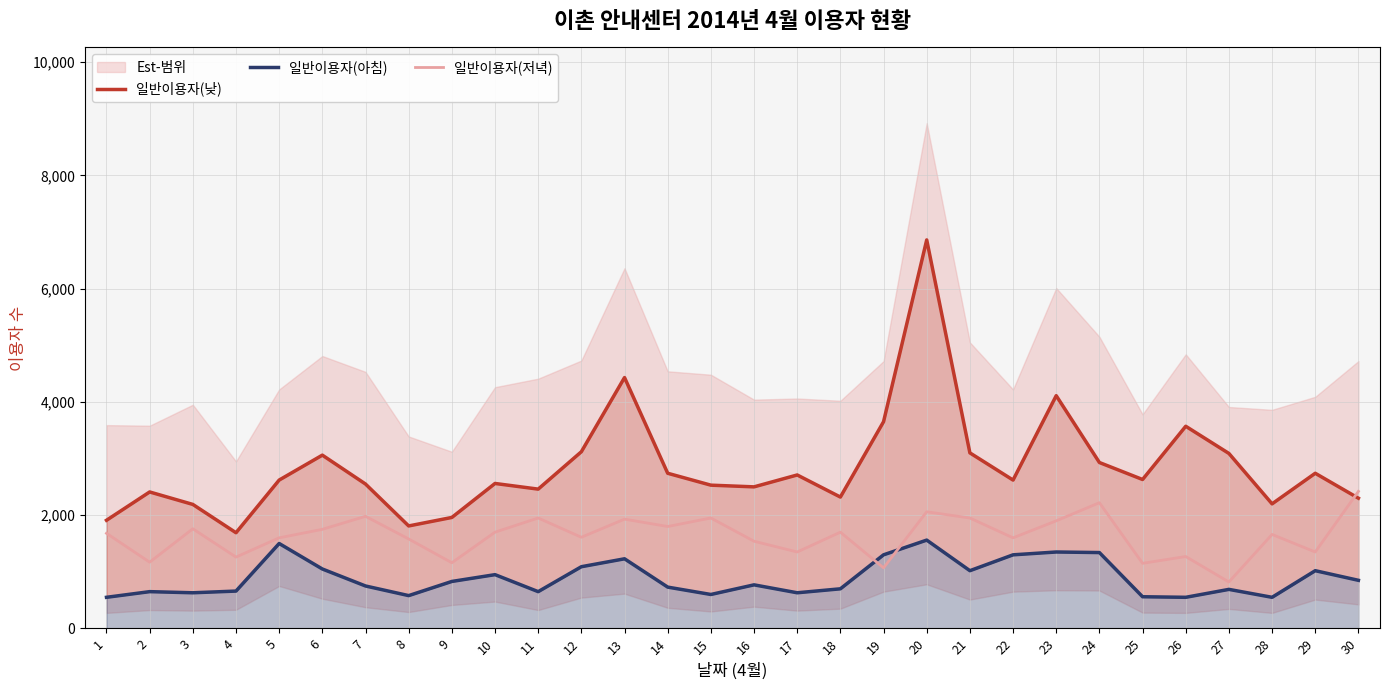

Which category has the highest value in the 일반이용자(낮) series?

20